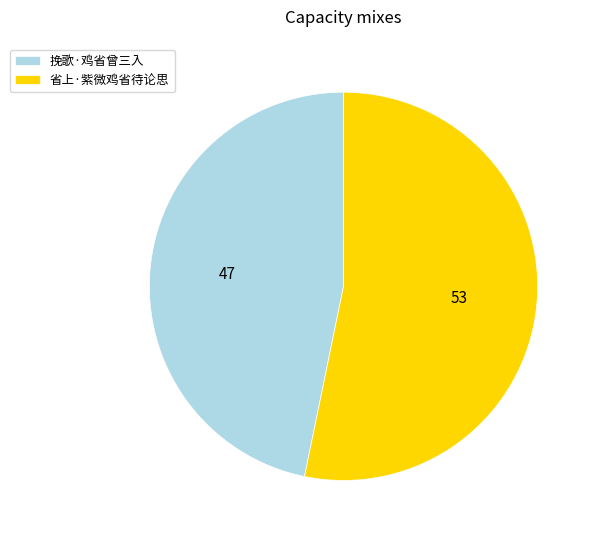

Which slice is the largest?

省上·紫微鸡省待论思